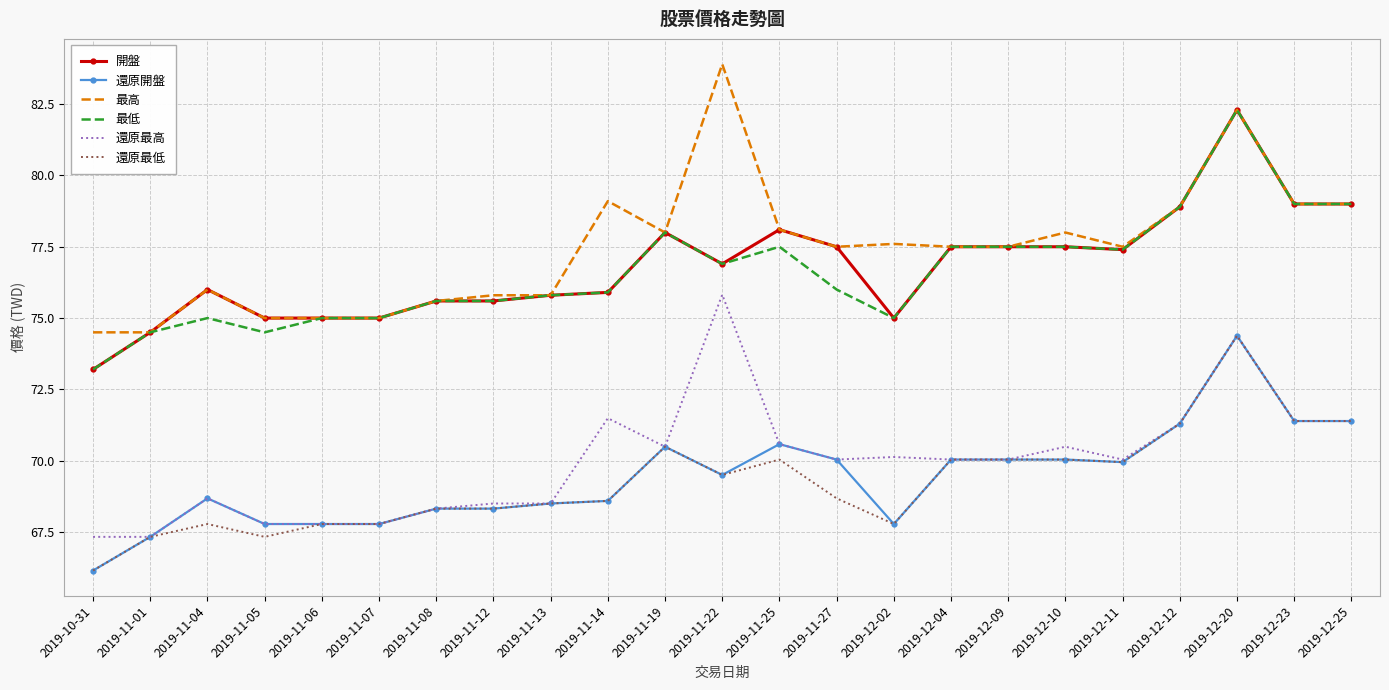

At which label does 還原最高 first exceed 70?

2019-11-14